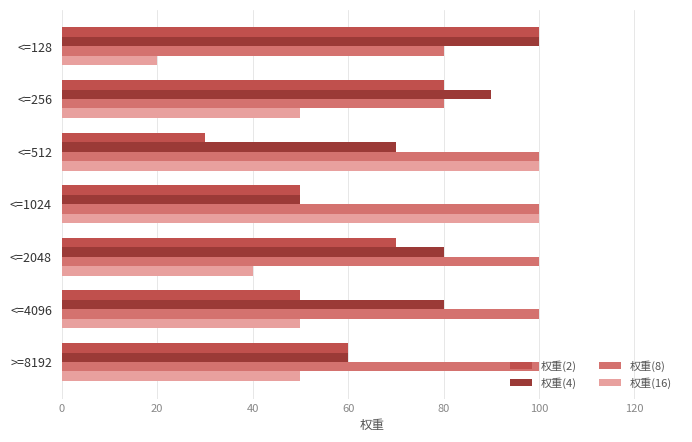

What is the total value across all series at <=4096?

280